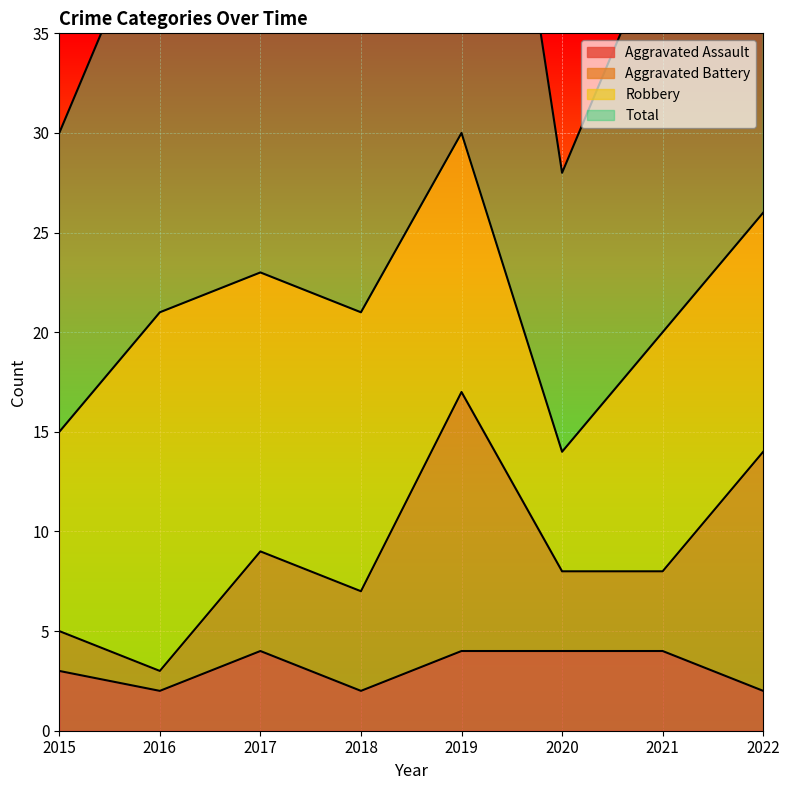

How many Aggravated Assault values are between 2 and 4?

8